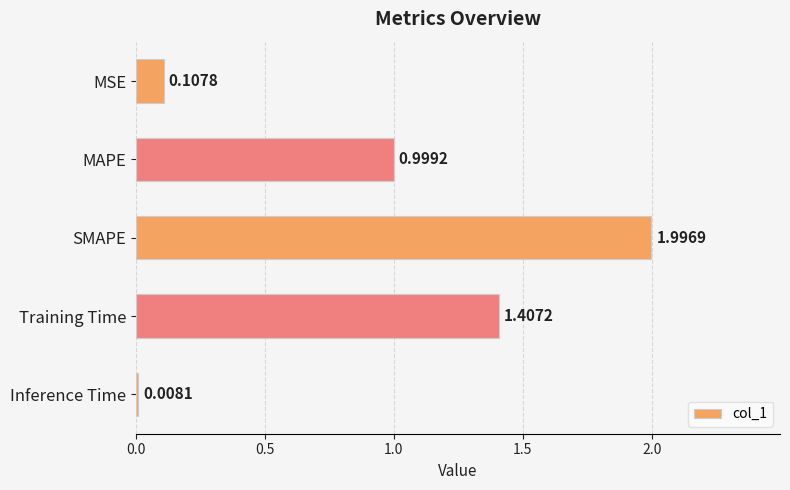

What is the label of the 3rd bar from the bottom?

SMAPE